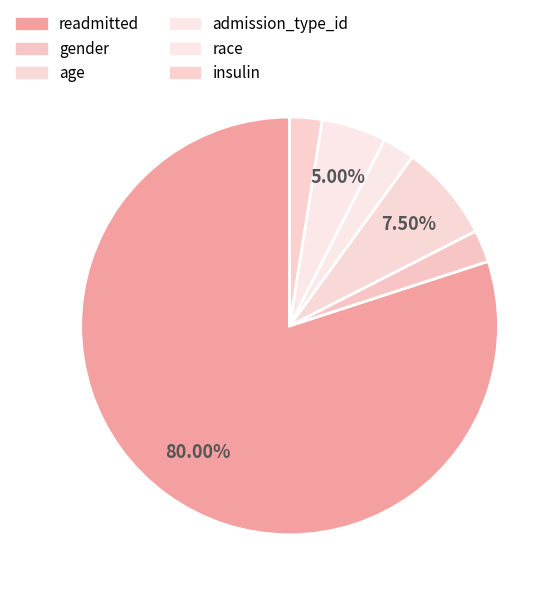

What is the total percentage of gender and age?

10.0%